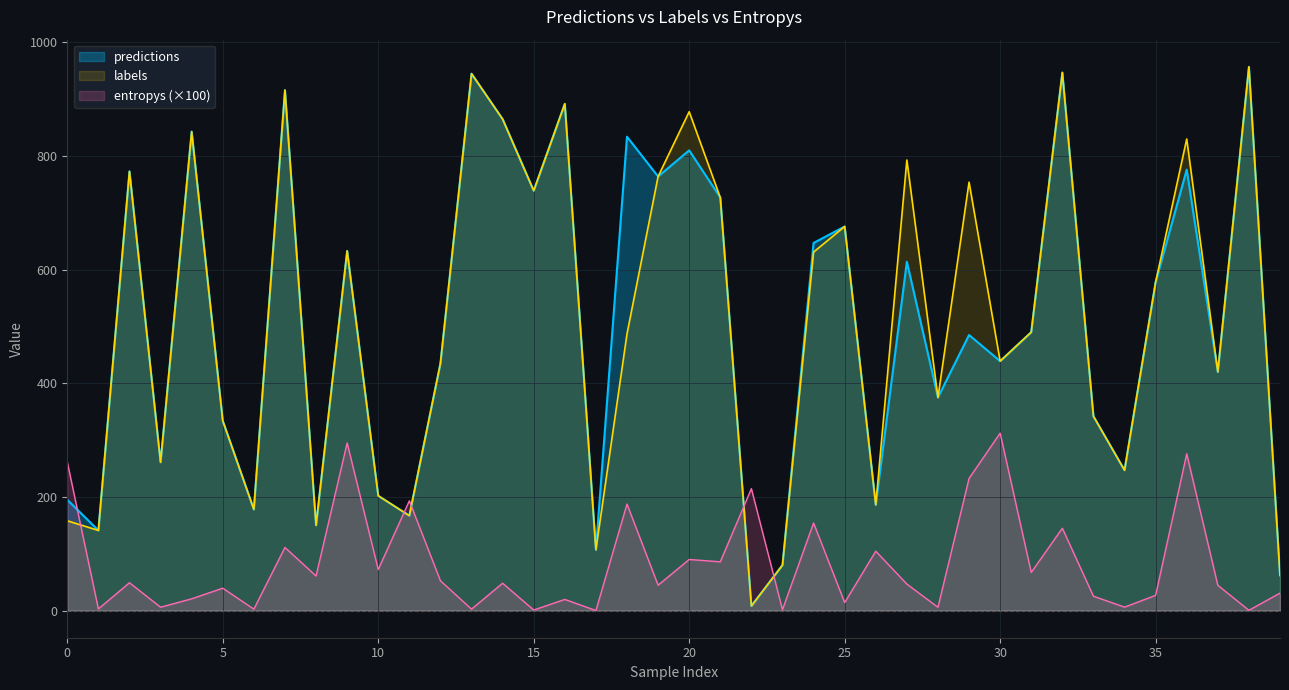

How many lines are shown in the chart?

3